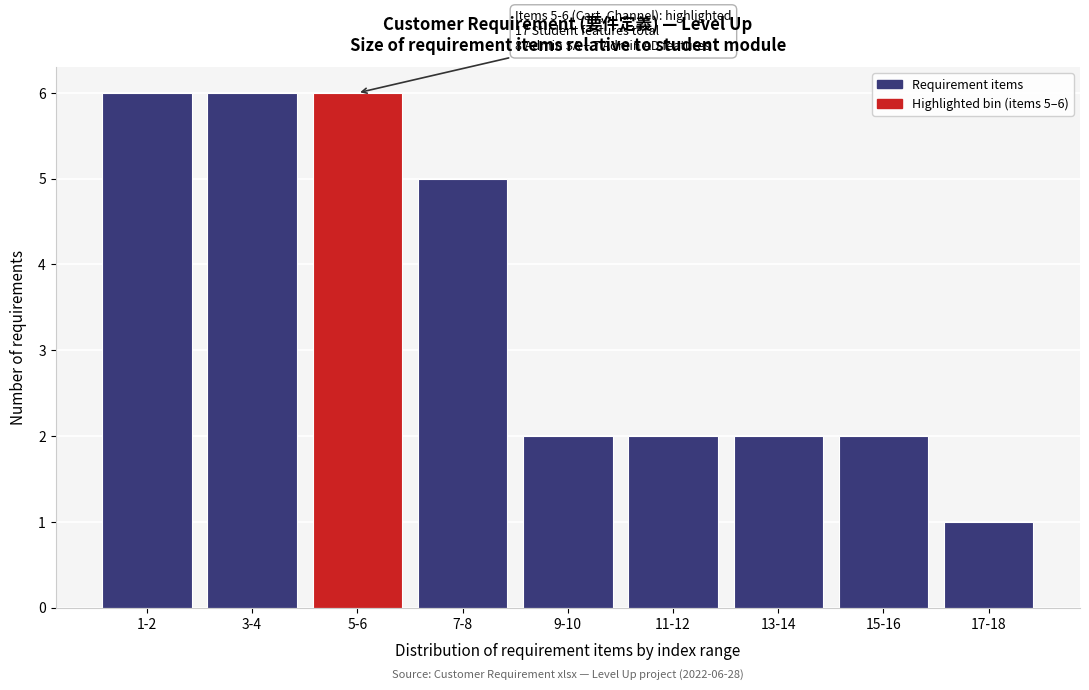

Reading left to right, list all the values displayed in this chart.

1-2=6	3-4=6	5-6=6	7-8=5	9-10=2	11-12=2	13-14=2	15-16=2	17-18=1